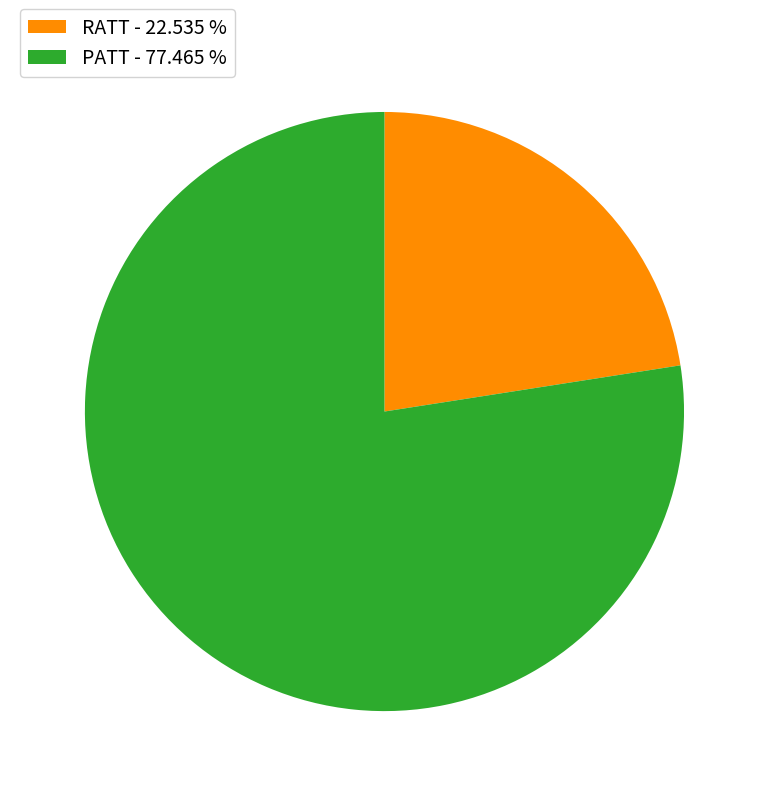

True or false: PATT accounts for 99% of the total.

False